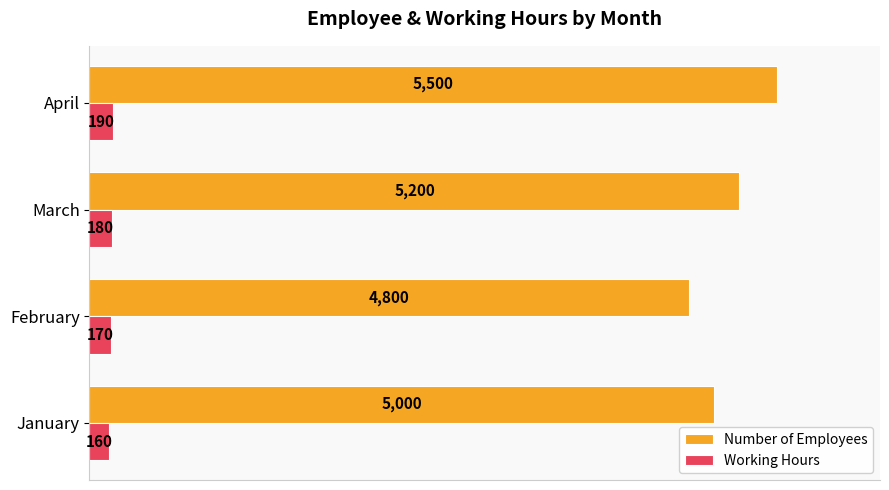

At which category is the sum across all series the highest?

April